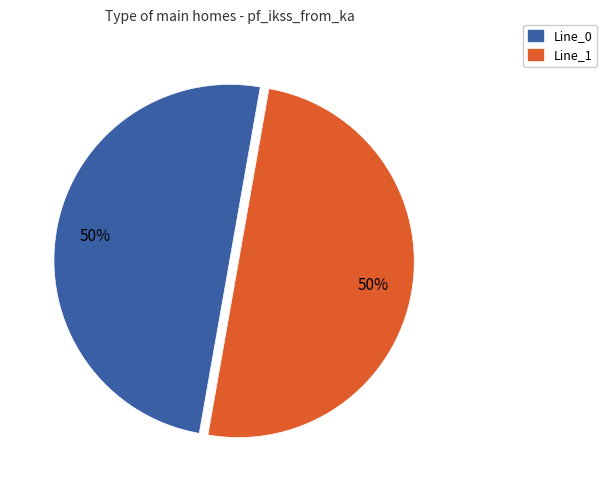

To the nearest percent, what is the average slice percentage?

50%